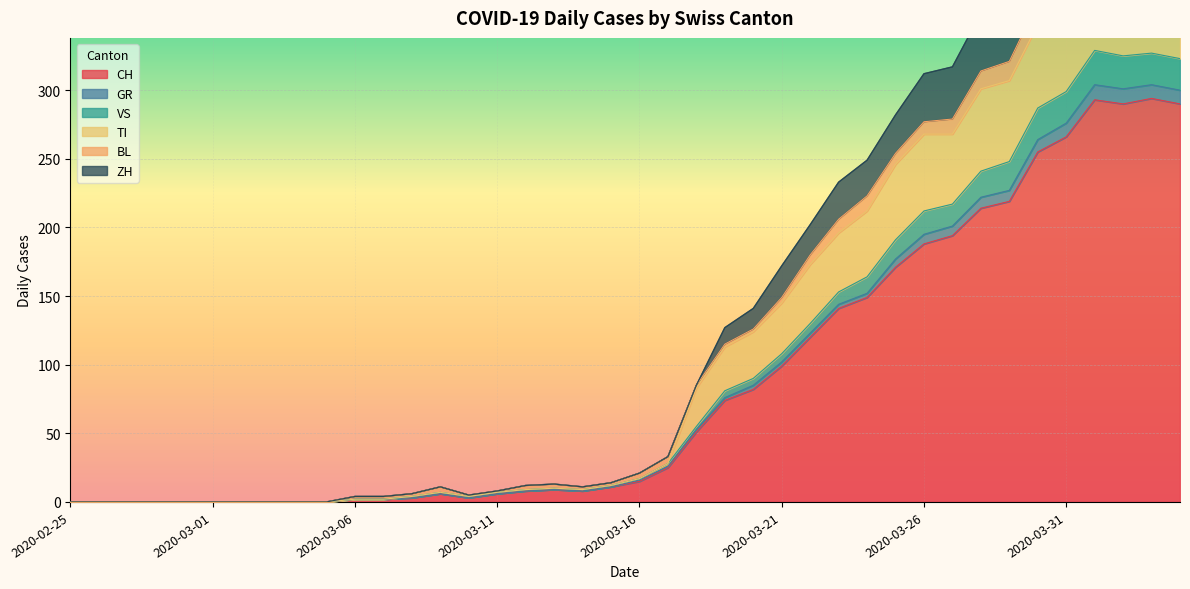

The value of GR at 2020-02-25 is 0. True or false?

True